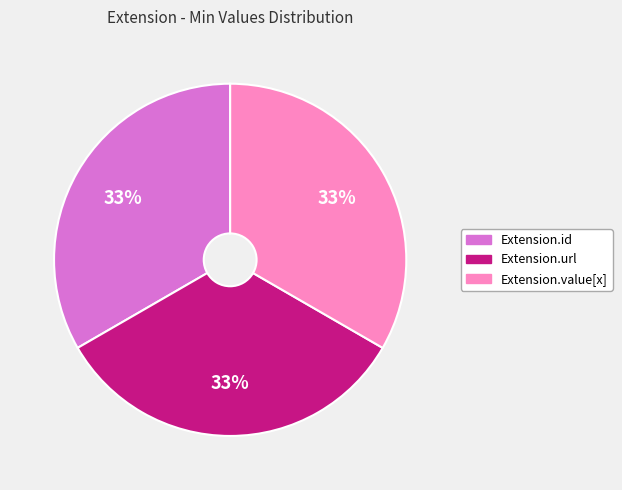

Does any single category account for the majority?

No